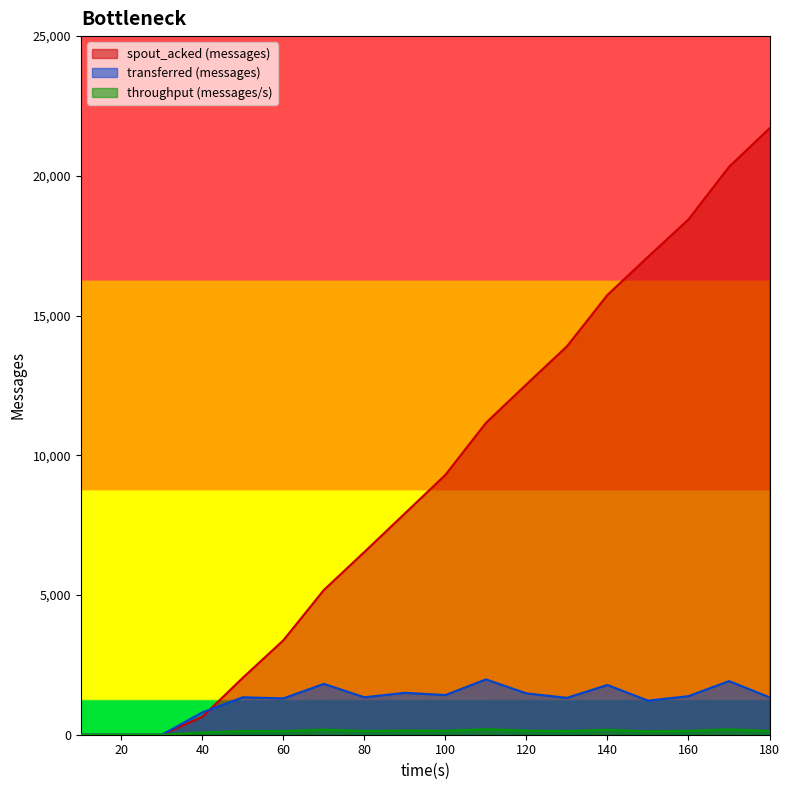

Is it true that transferred (messages) equals 2536 at 90?

False